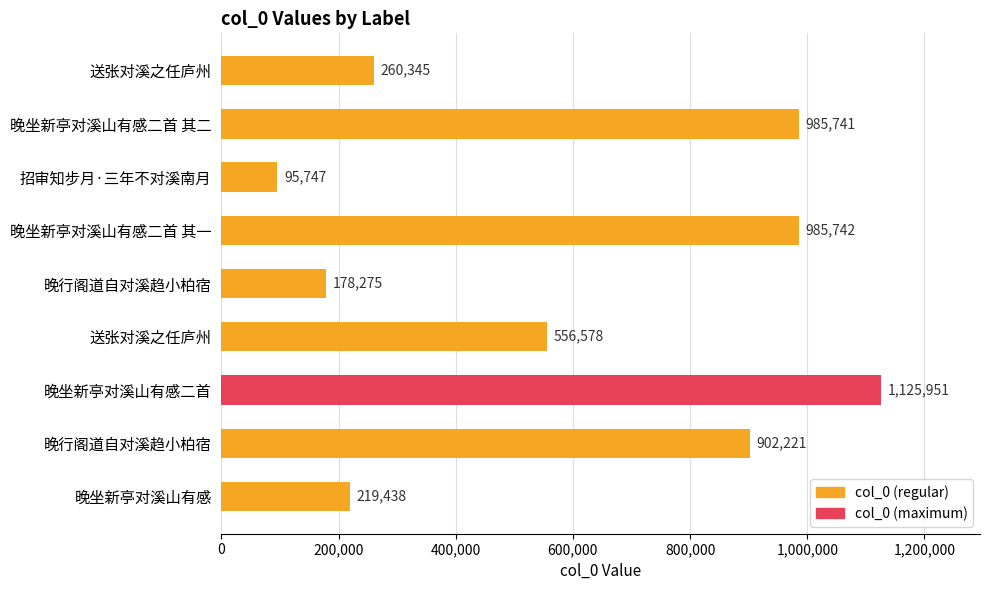

How many series are shown in this chart?

1